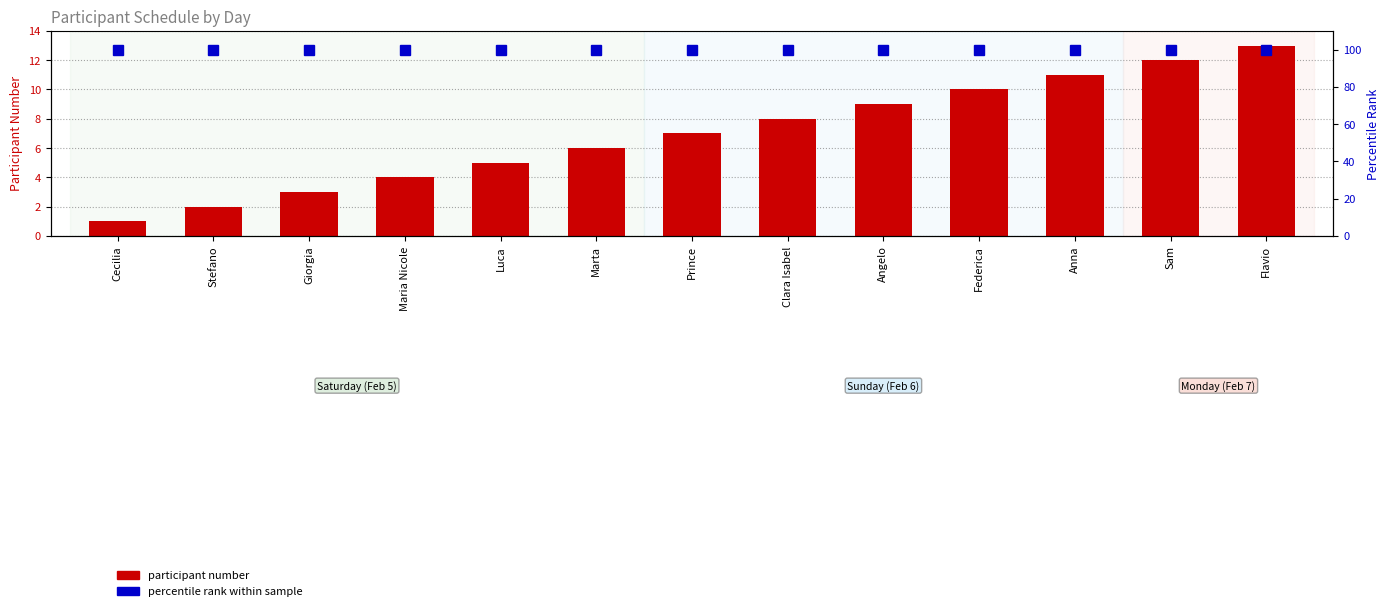

Which category has the lowest value in the percentile rank within sample series?

Cecilia